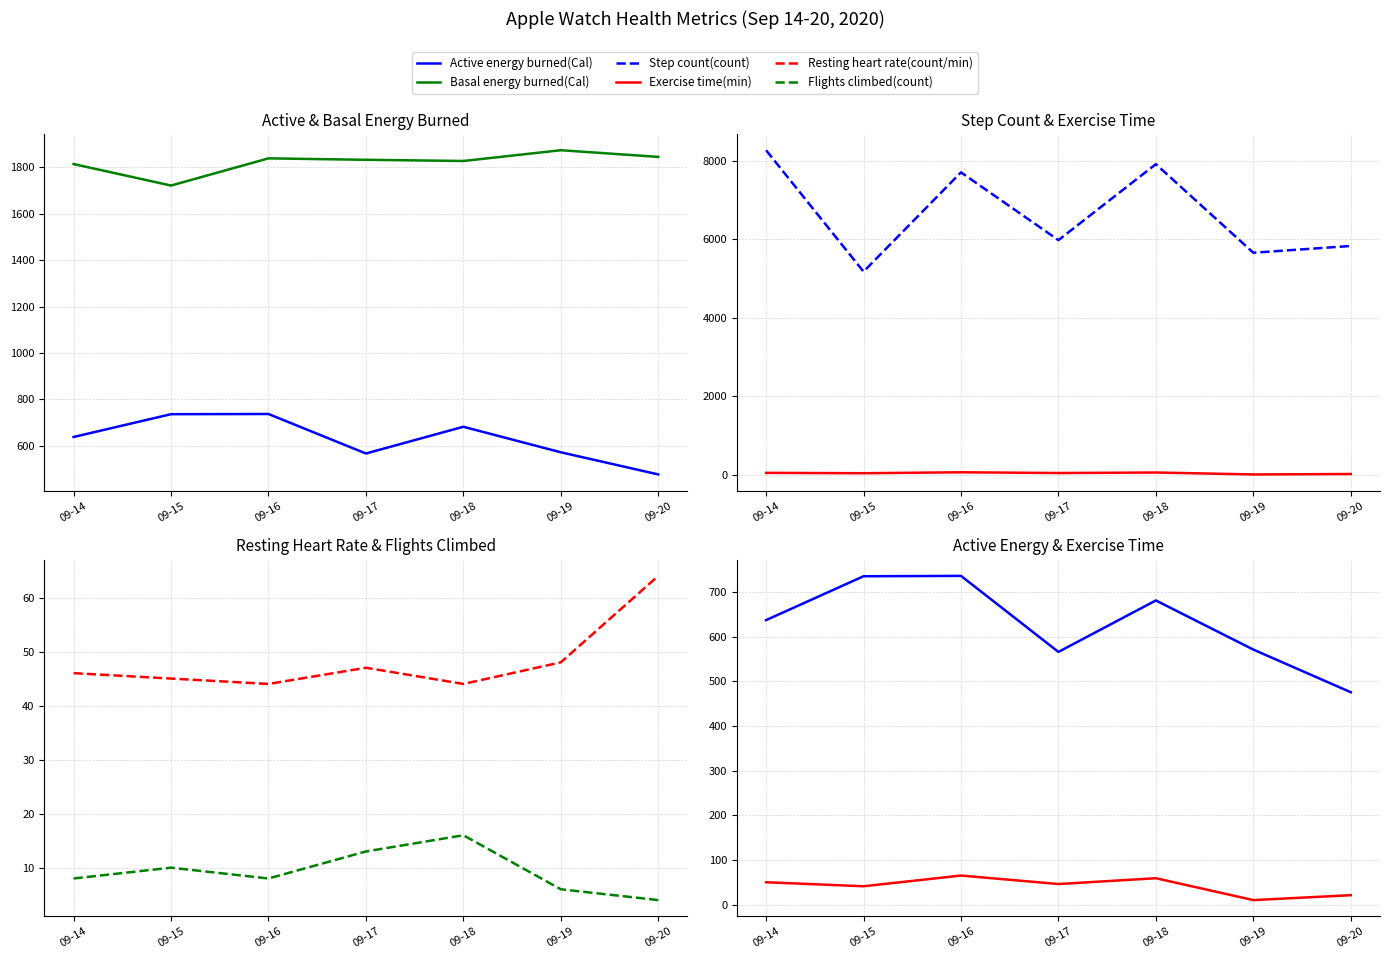

The Basal energy burned(Cal) series shows 2828.6 at 09-19. True or false?

False